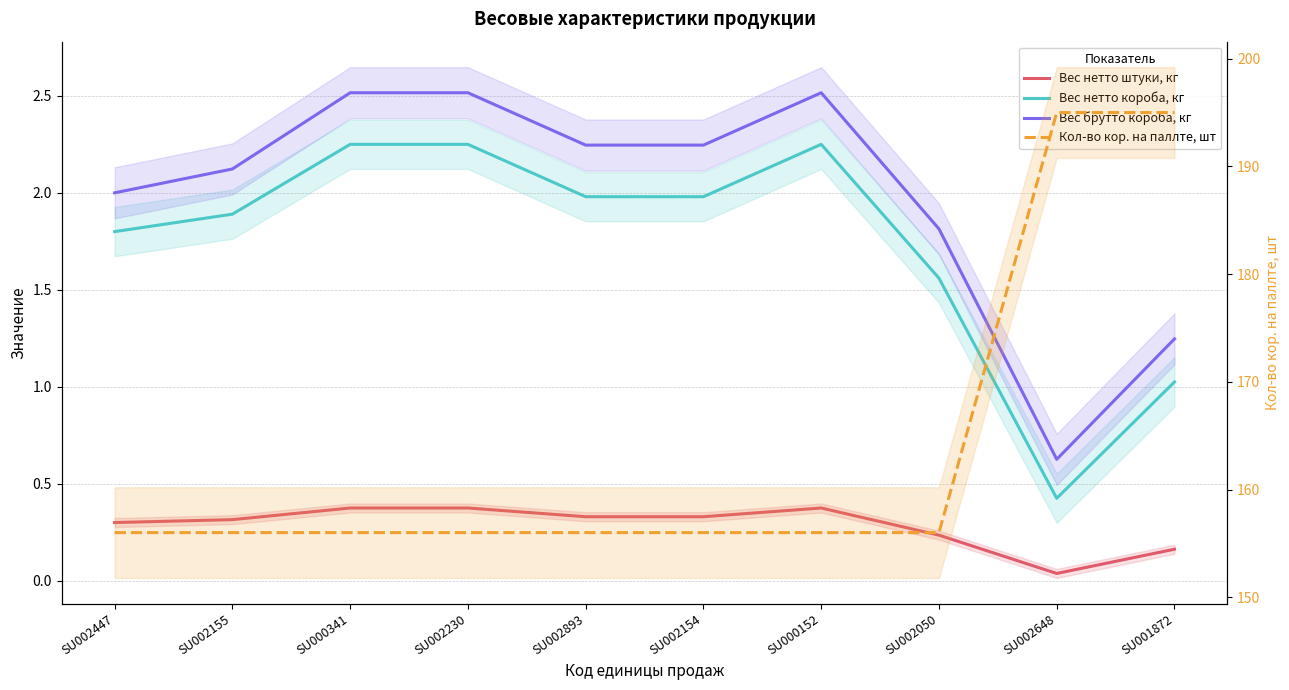

True or false: Вес нетто штуки, кг has more than 2 points higher than both neighbors.

False